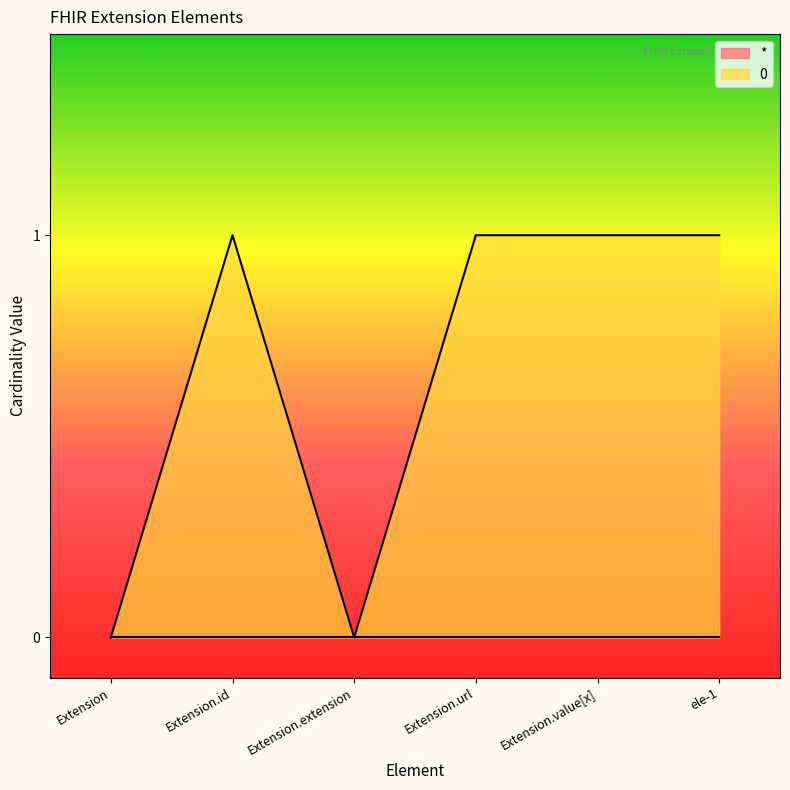

How many interior local peaks (higher than both neighbors) does the data have?

1